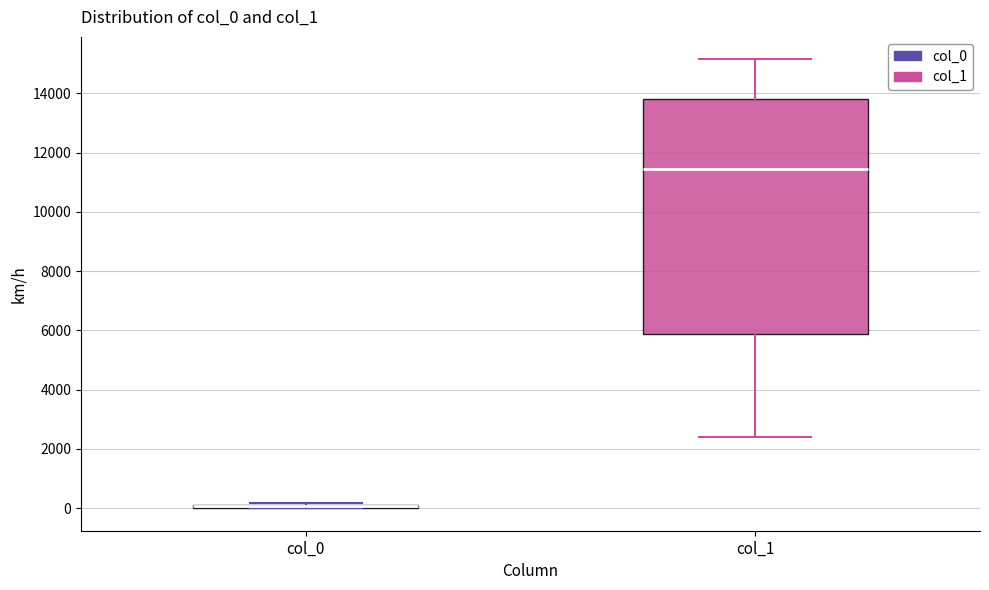

Where does the median line of the box for col_1 sit on the y-axis? The values are not printed on the chart, so give them approximately, as read against the axis.

11400